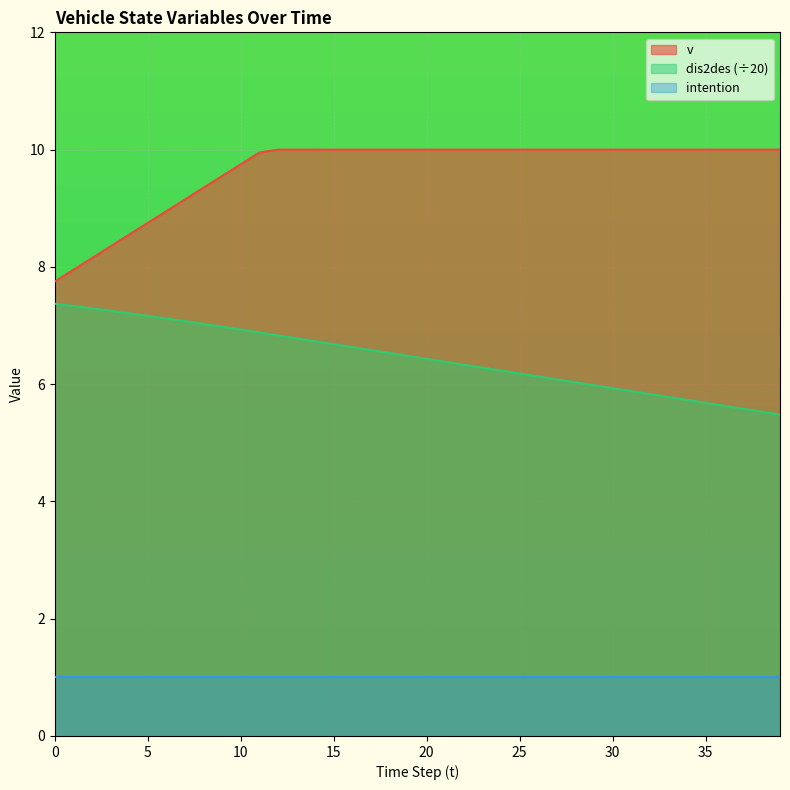

The value of dis2des at 5 is 7.2. True or false?

True